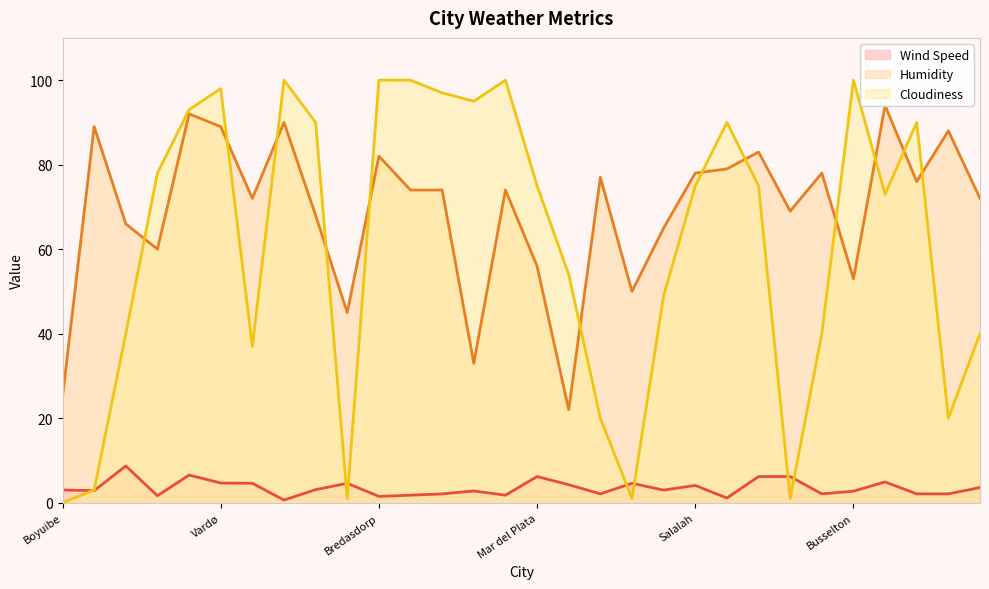

Reading left to right, transcribe all the data shown in this chart.

Wind Speed: Boyuibe=3.0	Tilichiki=2.9	Punta Arenas=8.7	Barra da Estiva=1.6	Deputatsky=6.5	Vardø=4.7	Poum=4.6	Upernavik=0.6	Thompson=3.1	Beatrice=4.6	Bredasdorp=1.5	Mataura=1.8	Kavieng=2.1	Zabul Province=2.8	Bluff=1.8	Mar del Plata=6.2	Kita=4.3	Ribeira Grande=2.1	Nelson Bay=4.6	Hithadhoo=3.0	Salalah=4.1	Iqaluit=1.1	Arraial do Cabo=6.2	Kahului=6.2	Karaton=2.1	Busselton=2.7	Ostrovnoy=4.9	Placerville=2.1	George Town=2.1	Lompoc=3.6
Humidity: Boyuibe=25.0	Tilichiki=89.0	Punta Arenas=66.0	Barra da Estiva=60.0	Deputatsky=92.0	Vardø=89.0	Poum=72.0	Upernavik=90.0	Thompson=68.0	Beatrice=45.0	Bredasdorp=82.0	Mataura=74.0	Kavieng=74.0	Zabul Province=33.0	Bluff=74.0	Mar del Plata=56.0	Kita=22.0	Ribeira Grande=77.0	Nelson Bay=50.0	Hithadhoo=65.0	Salalah=78.0	Iqaluit=79.0	Arraial do Cabo=83.0	Kahului=69.0	Karaton=78.0	Busselton=53.0	Ostrovnoy=94.0	Placerville=76.0	George Town=88.0	Lompoc=72.0
Cloudiness: Boyuibe=0.0	Tilichiki=3.0	Punta Arenas=40.0	Barra da Estiva=78.0	Deputatsky=93.0	Vardø=98.0	Poum=37.0	Upernavik=100.0	Thompson=90.0	Beatrice=1.0	Bredasdorp=100.0	Mataura=100.0	Kavieng=97.0	Zabul Province=95.0	Bluff=100.0	Mar del Plata=75.0	Kita=54.0	Ribeira Grande=20.0	Nelson Bay=1.0	Hithadhoo=49.0	Salalah=75.0	Iqaluit=90.0	Arraial do Cabo=75.0	Kahului=1.0	Karaton=40.0	Busselton=100.0	Ostrovnoy=73.0	Placerville=90.0	George Town=20.0	Lompoc=40.0